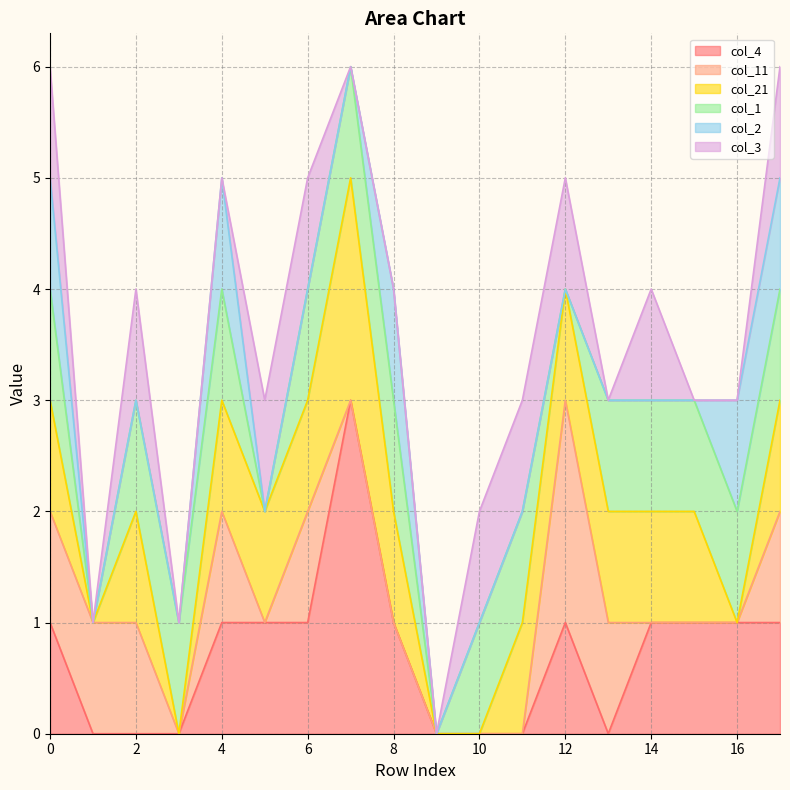

What is the value of the col_3 point at the 1st from the left?

1